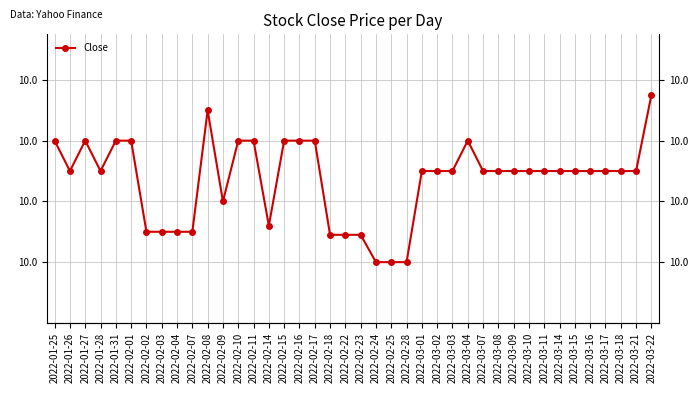

Where is the first local minimum?

2022-01-26